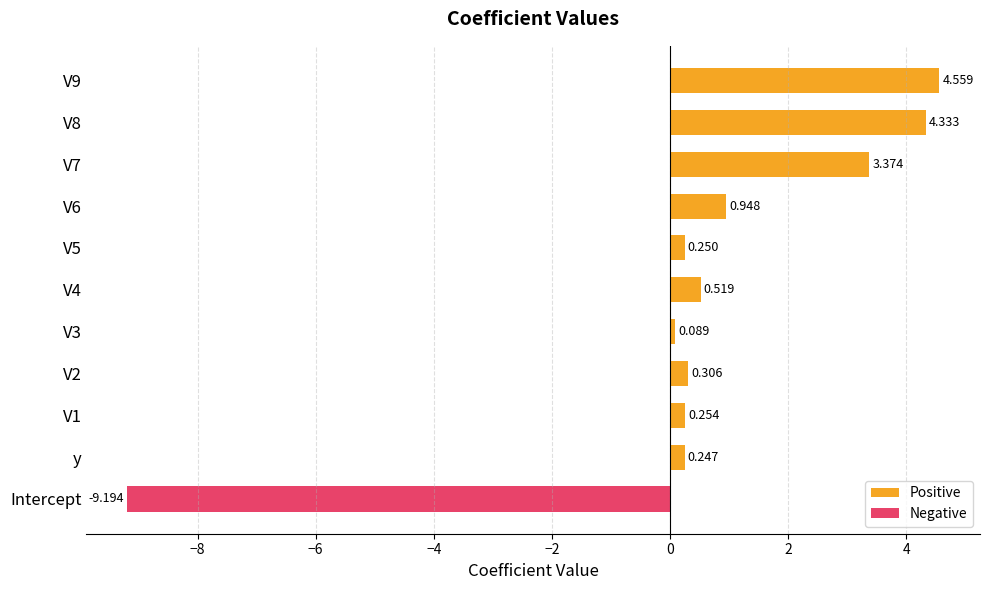

The Positive series shows 0.6 at V6. True or false?

False